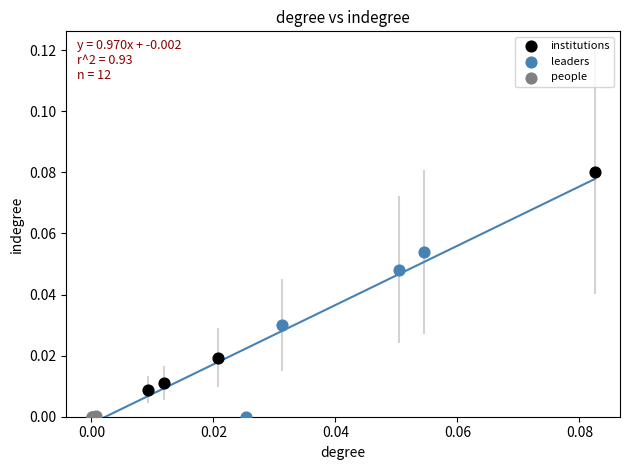

Which series has the widest spread of Y values?

institutions